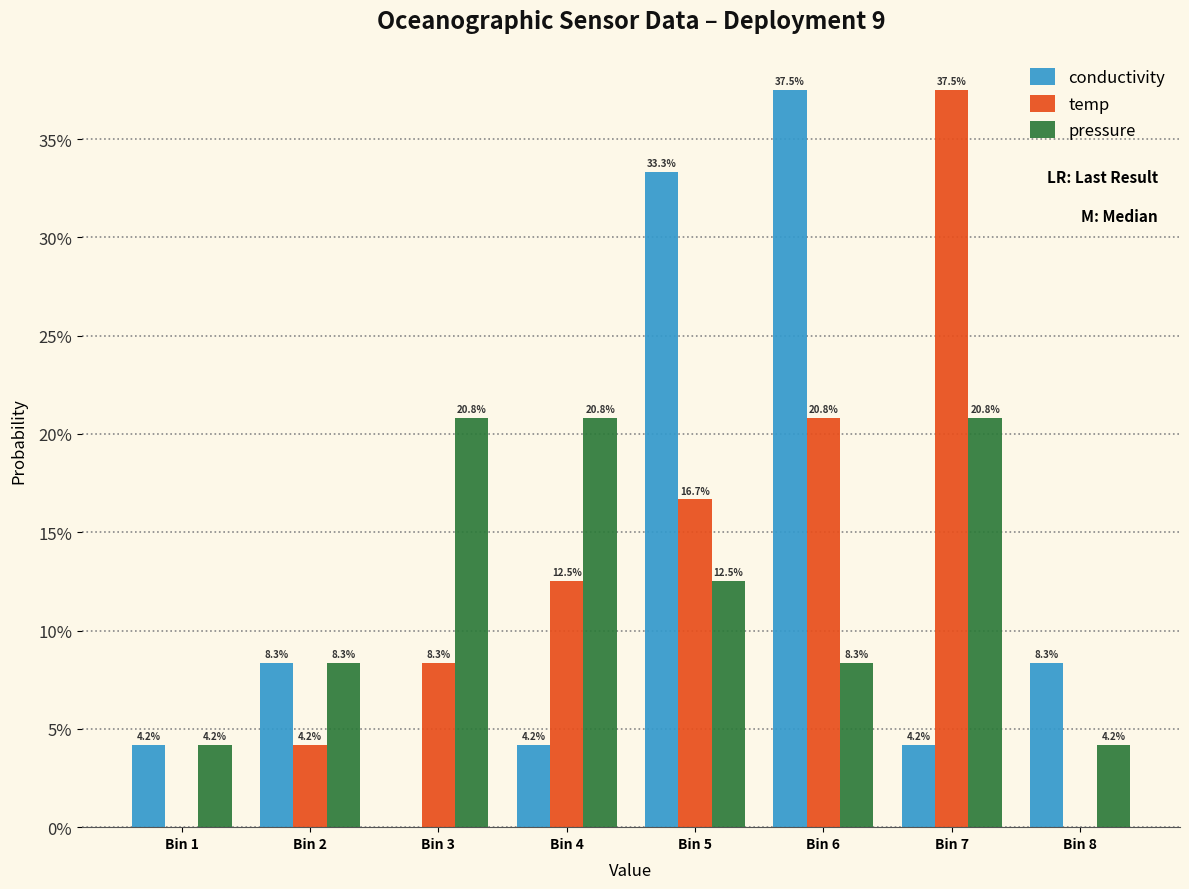

What are all the series names shown in the legend?

conductivity, temp, pressure